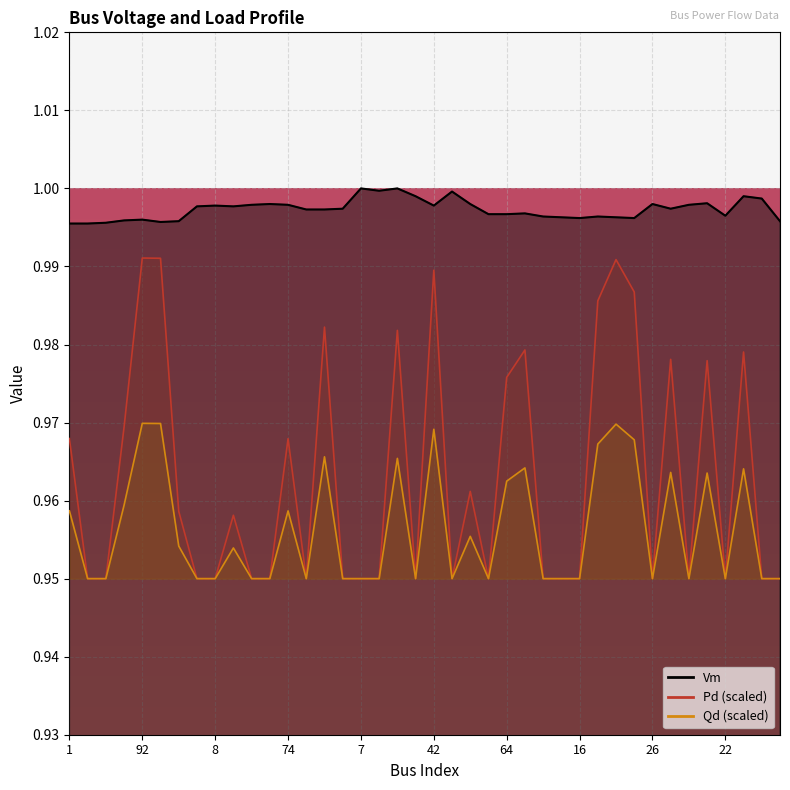

True or false: Pd and Vm intersect in this chart.

False